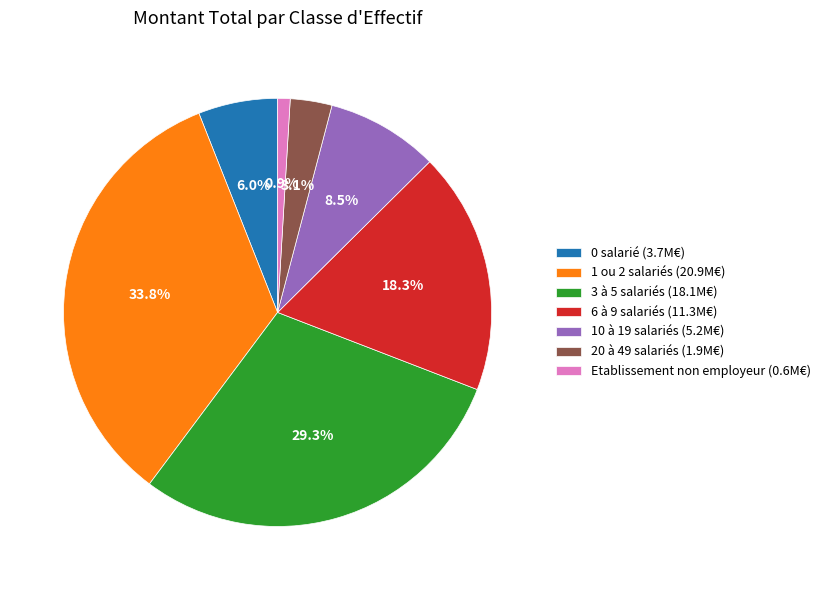

How much of the chart is everything except 10 à 19 salariés (5.2M€)?

91.5%